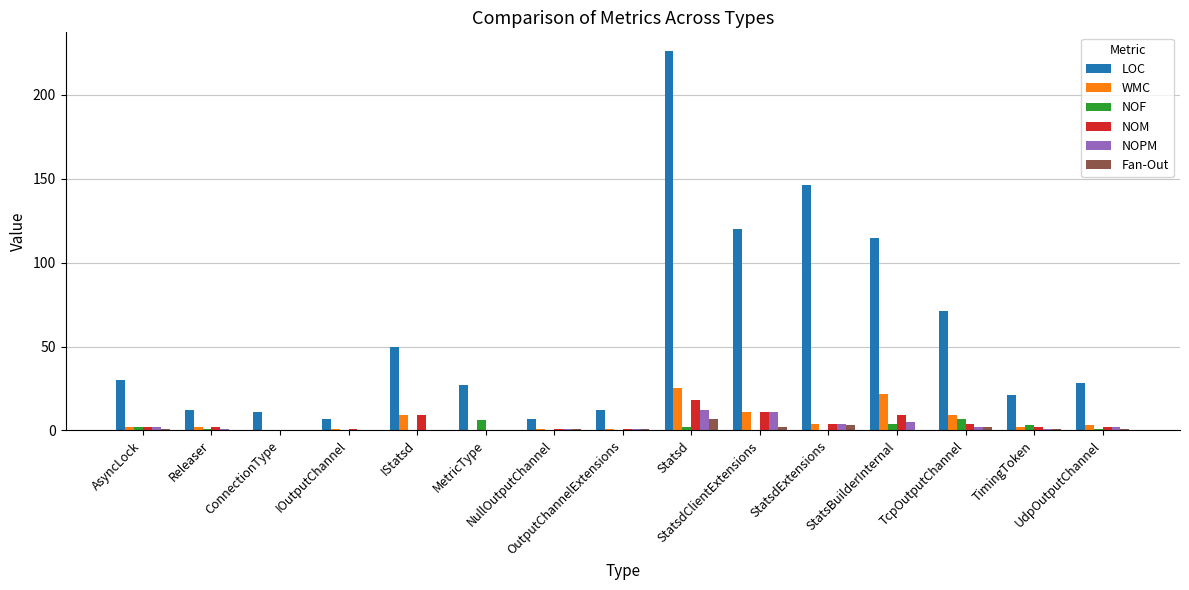

Which series has the widest spread of values?

LOC